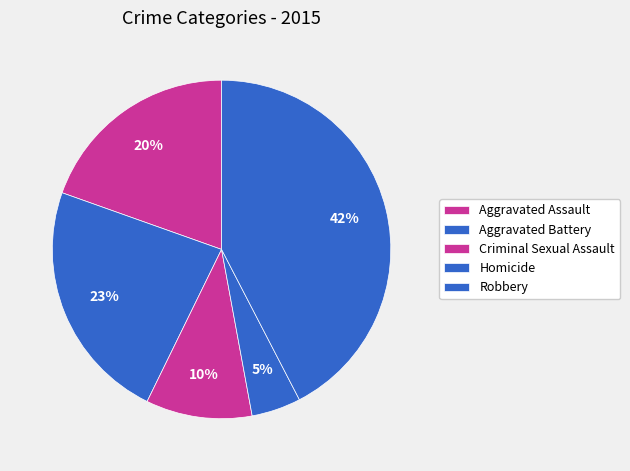

What percentage is the Criminal Sexual Assault slice, to the nearest percent?

10%